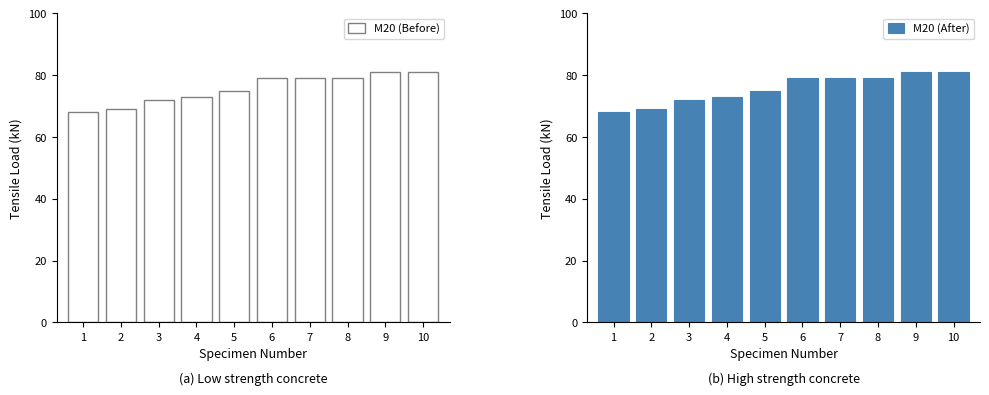

What is the smallest value displayed?

68